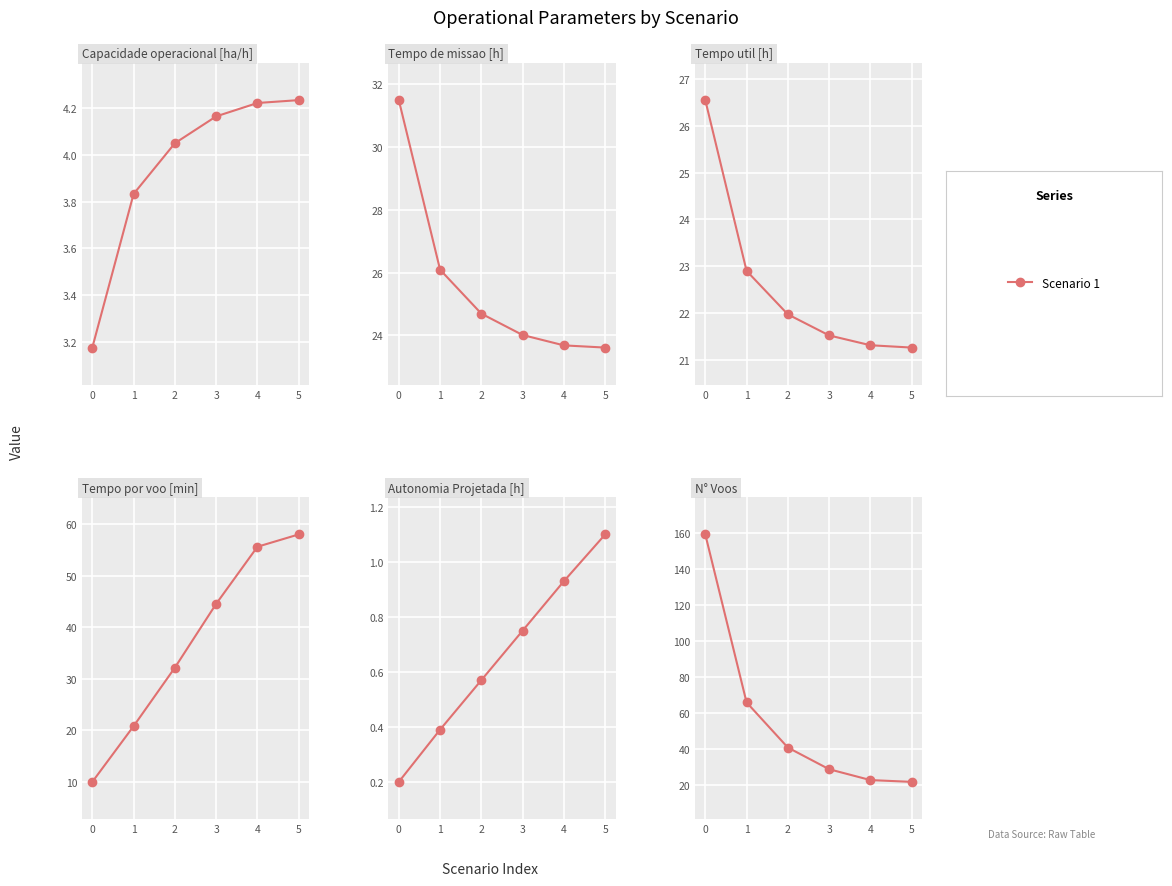

True or false: Autonomia Projetada [h] and Capacidade operacional [ha/h] intersect in this chart.

False